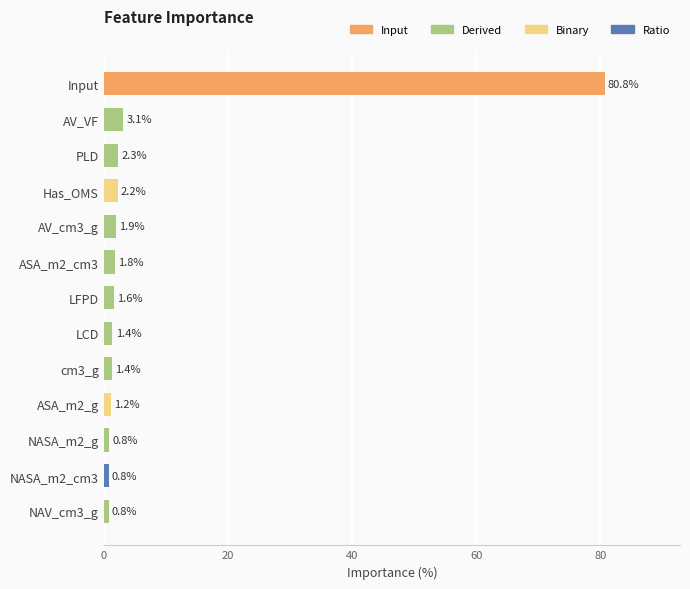

Between LFPD and NAV_cm3_g, which is larger?

LFPD